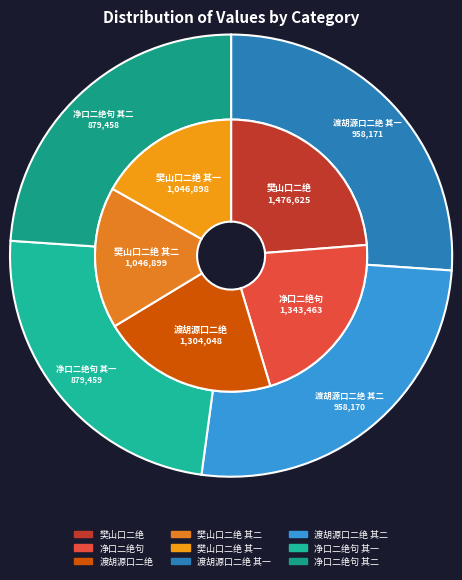

Do 渡胡源口二绝 and 渡胡源口二绝 其二 together represent more than half of the pie?

No